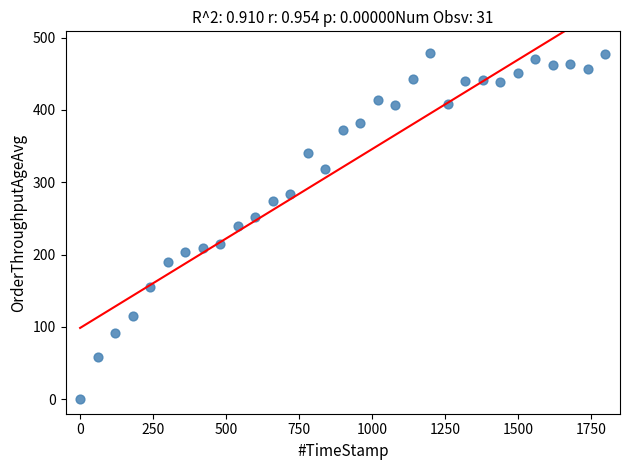

What is the range of X values (max minus min)?

1799.7